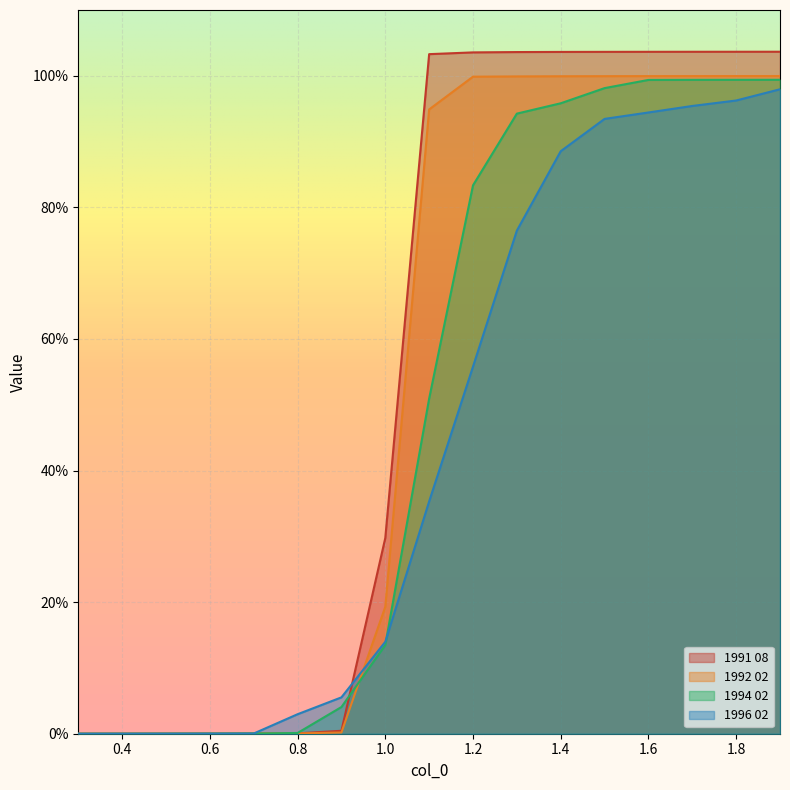

At how many categories does at least one series exceed 0?

16